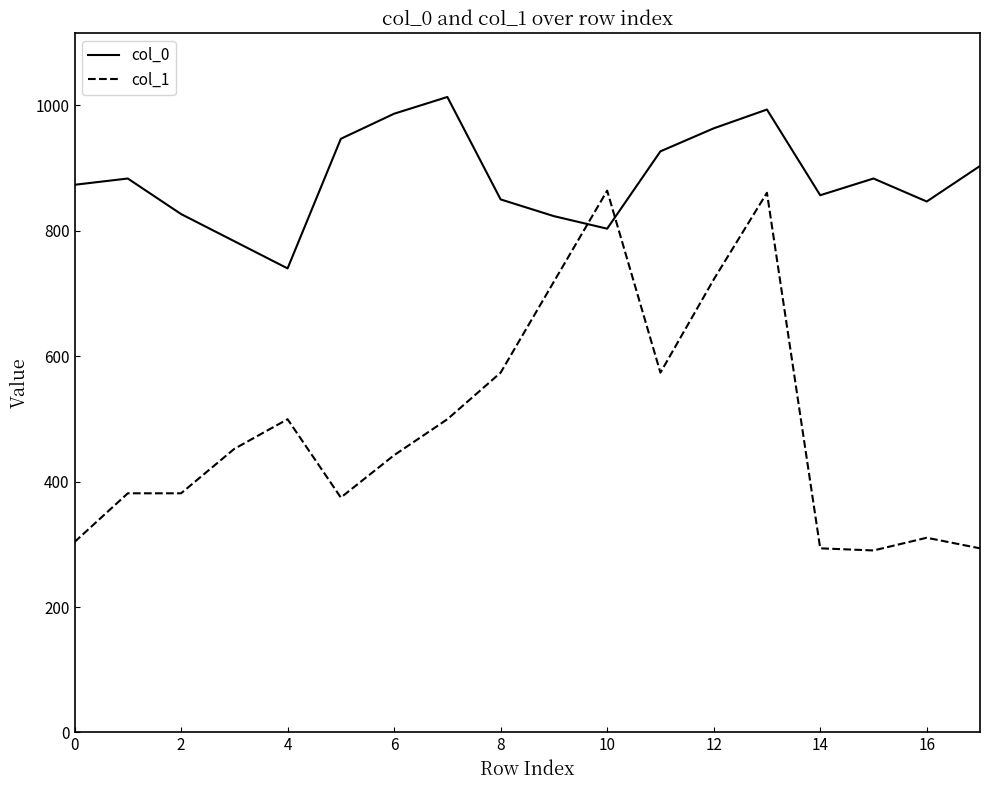

What is the sum of all col_1 values?

8835.8